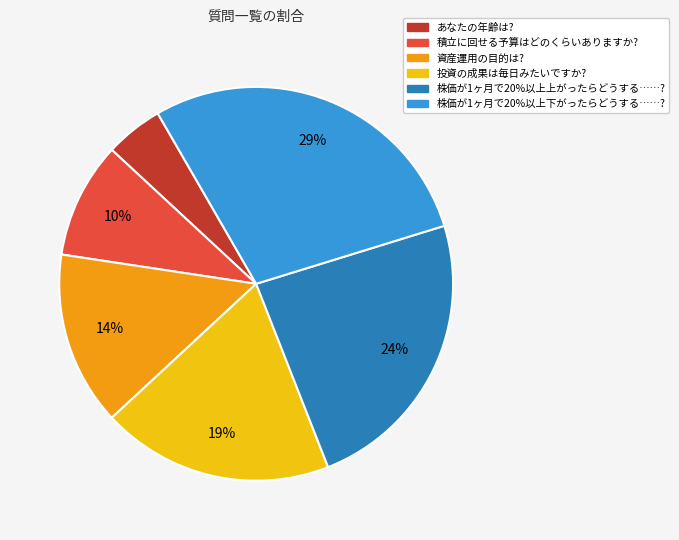

Rank the categories by value from lowest to highest.

あなたの年齢は?, 積立に回せる予算はどのくらいありますか?, 資産運用の目的は?, 投資の成果は毎日みたいですか?, 株価が1ヶ月で20%以上上がったらどうする……?, 株価が1ヶ月で20%以上下がったらどうする……?